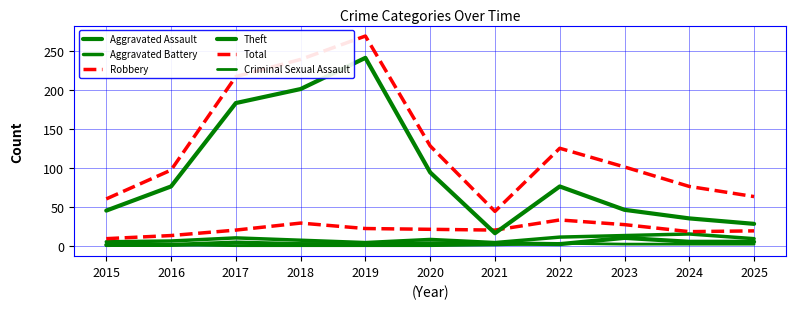

Where is the first local maximum for Robbery?

2018